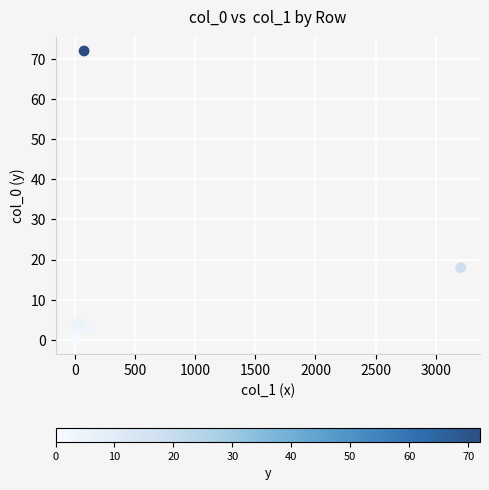

What Y value in the scatter plot is closest to 36?

18